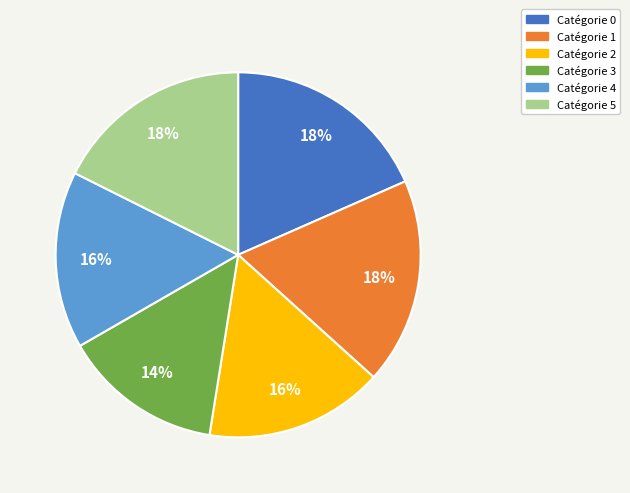

Is there a majority slice in this chart?

No